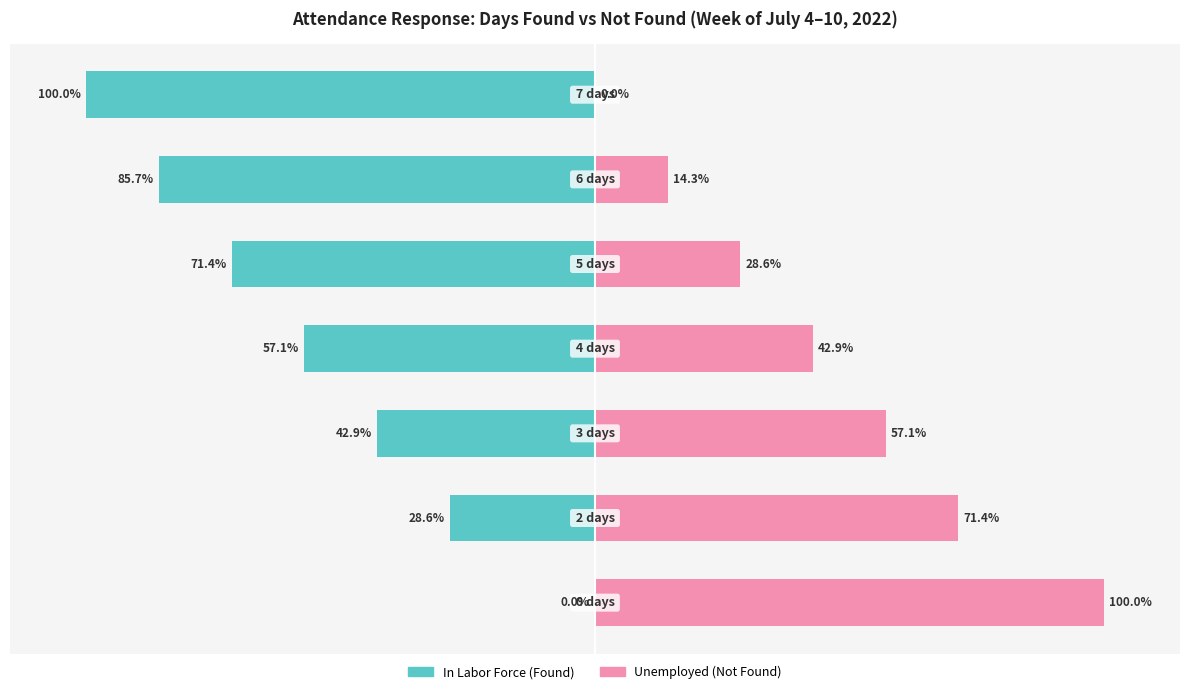

How many positive values does the Unemployed (Not Found) series have?

6